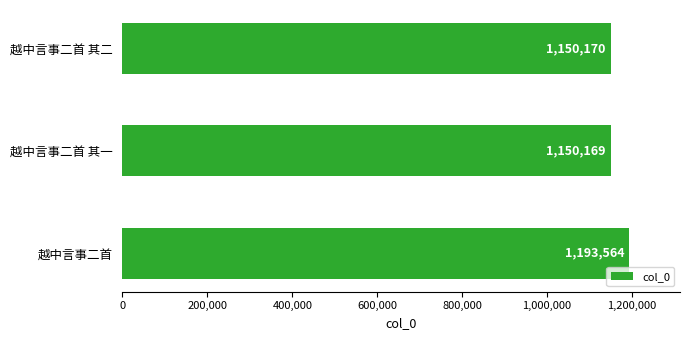

What is the change in value from 越中言事二首 to 越中言事二首 其二?

-43394